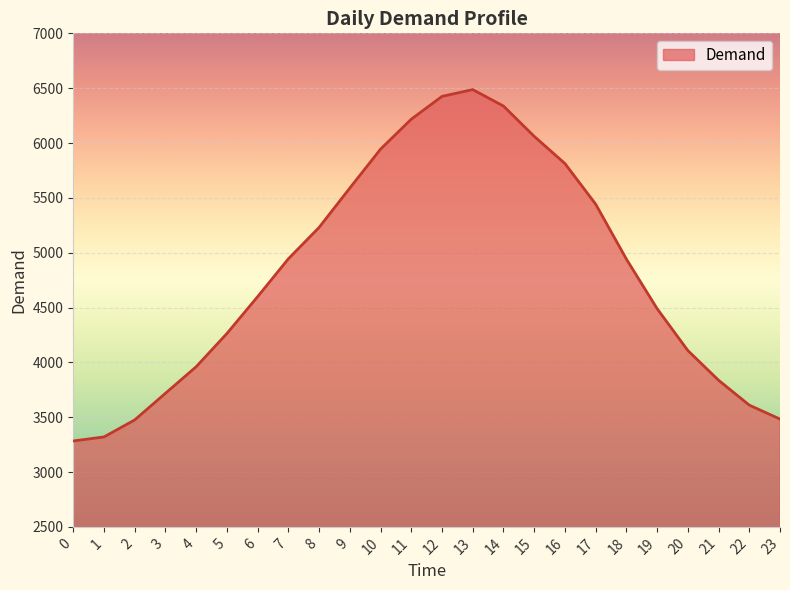

What is the approximate value at 7, to the nearest 10?

4940